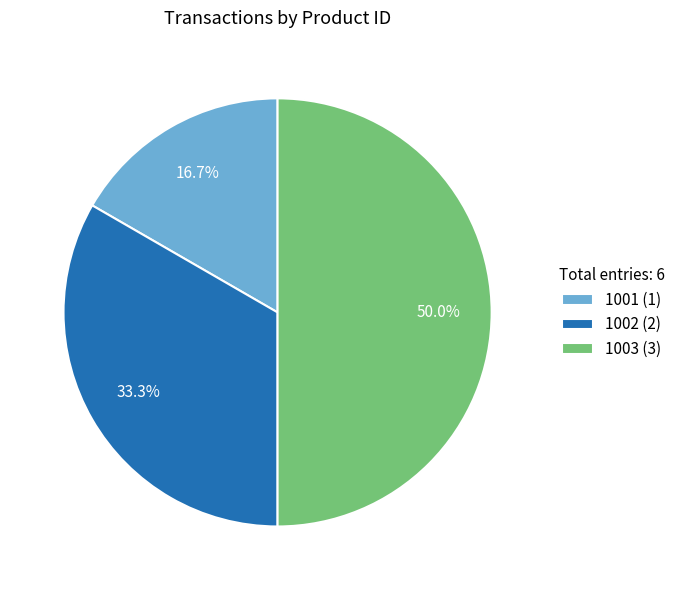

How much of the chart is everything except 1001?

83.3%